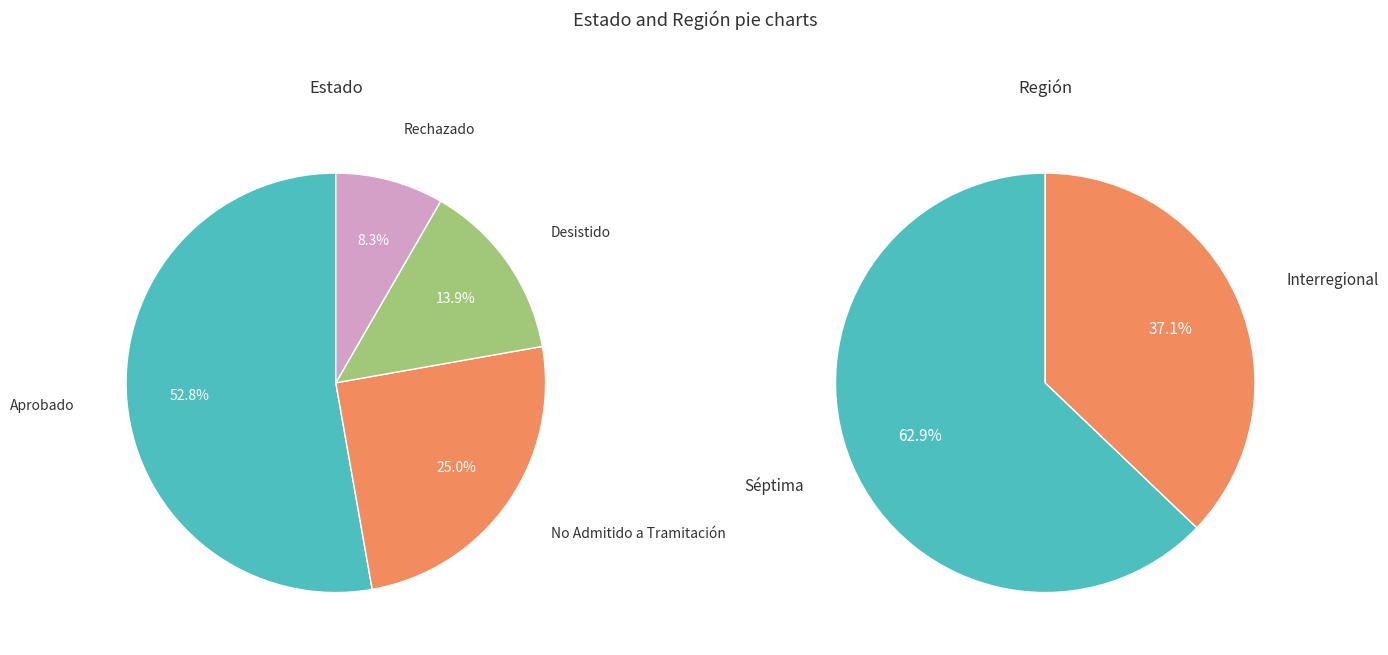

Which category has the biggest portion of the pie?

Aprobado